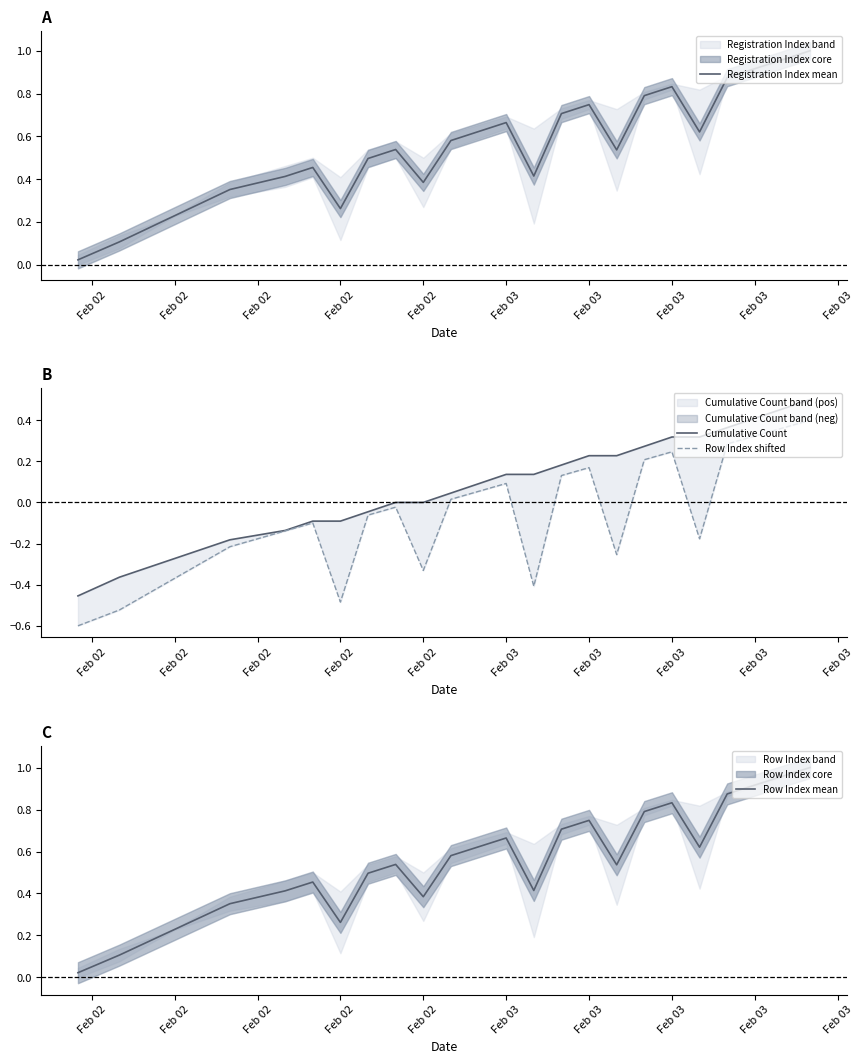

True or false: Registration Index mean and Row Index mean cross at least once.

False